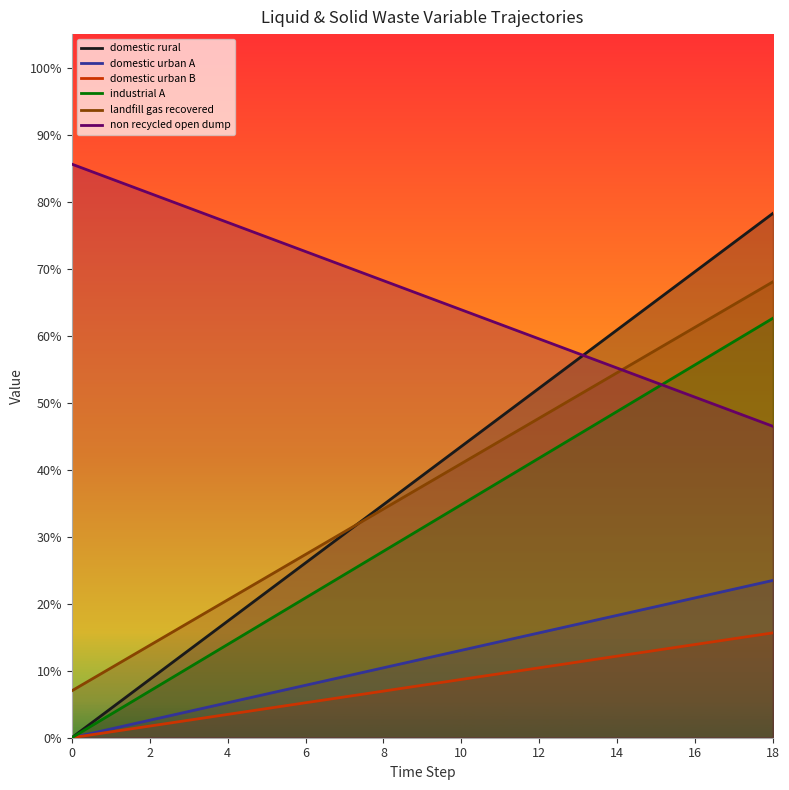

At how many categories does at least one series exceed 0?

19